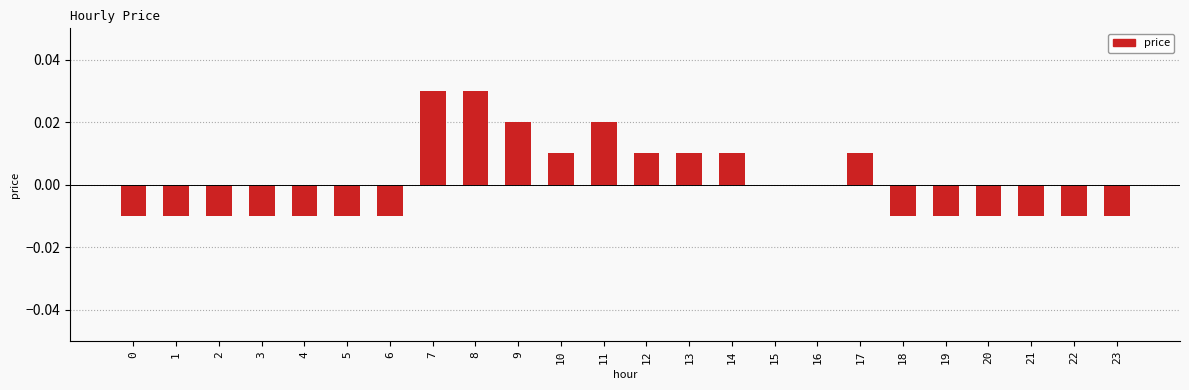

How many categories are shown in the chart?

24